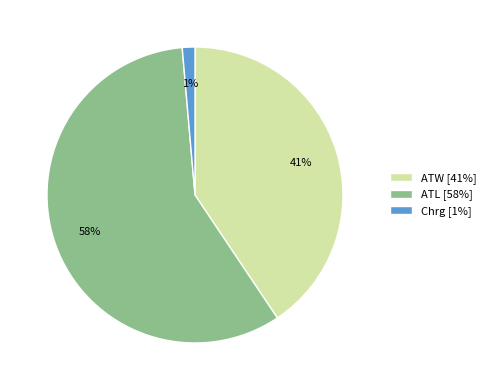

Combined, do ATW [41%] and Chrg [1%] account for over 50%?

No